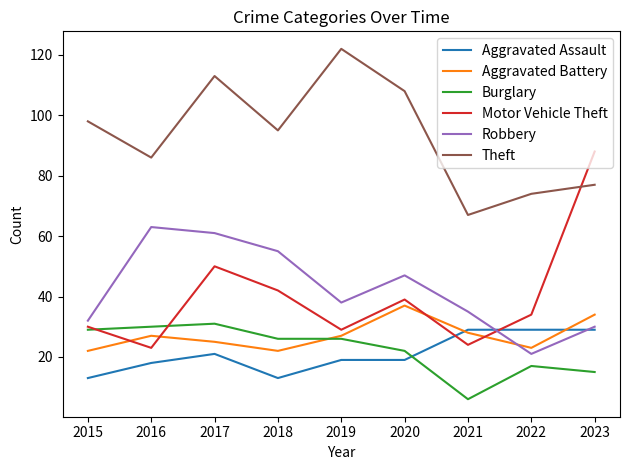

Where do Motor Vehicle Theft and Aggravated Battery first cross each other?

2015 and 2016